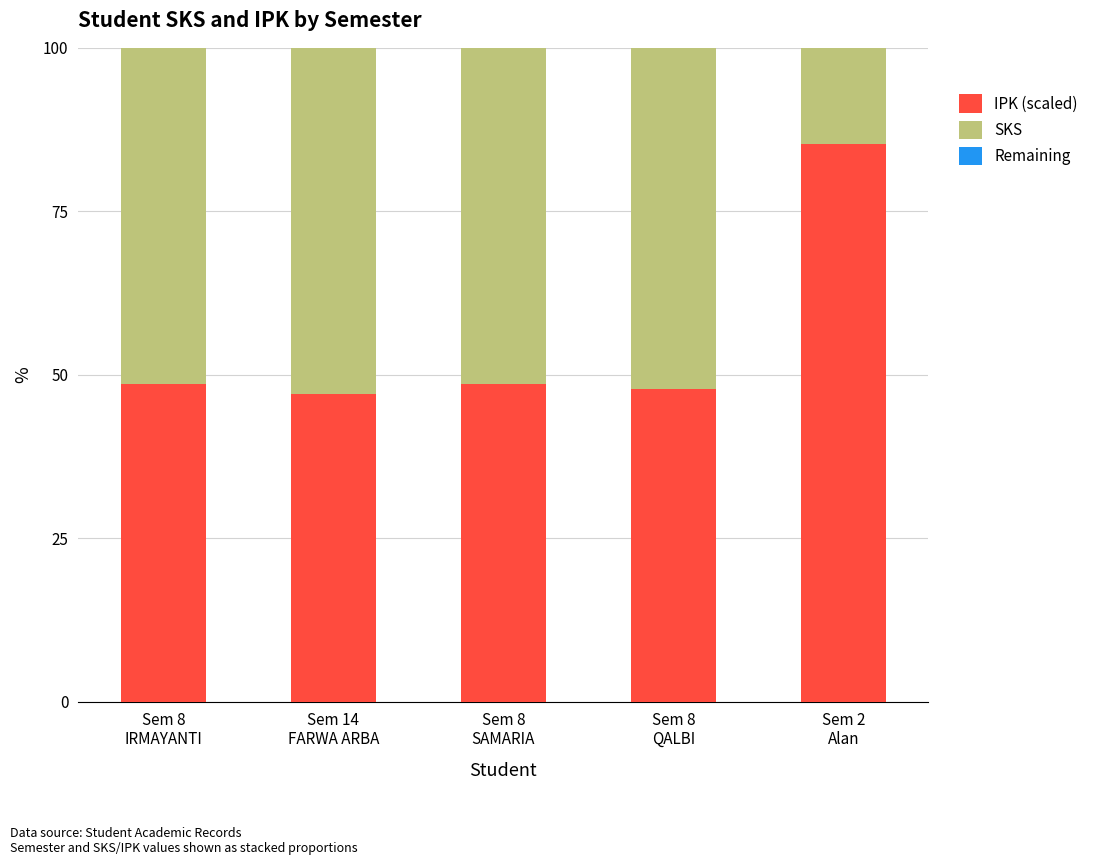

What is the difference between the maximum and minimum values in the IPK (scaled) series?

38.2